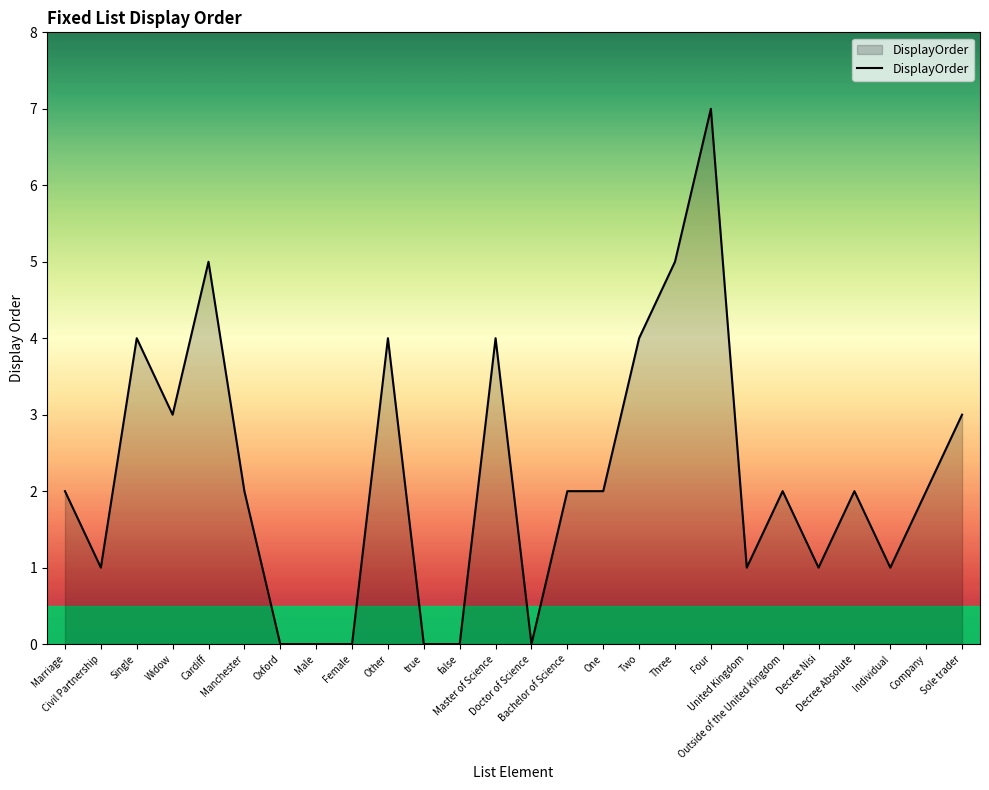

What is the greatest value displayed?

7